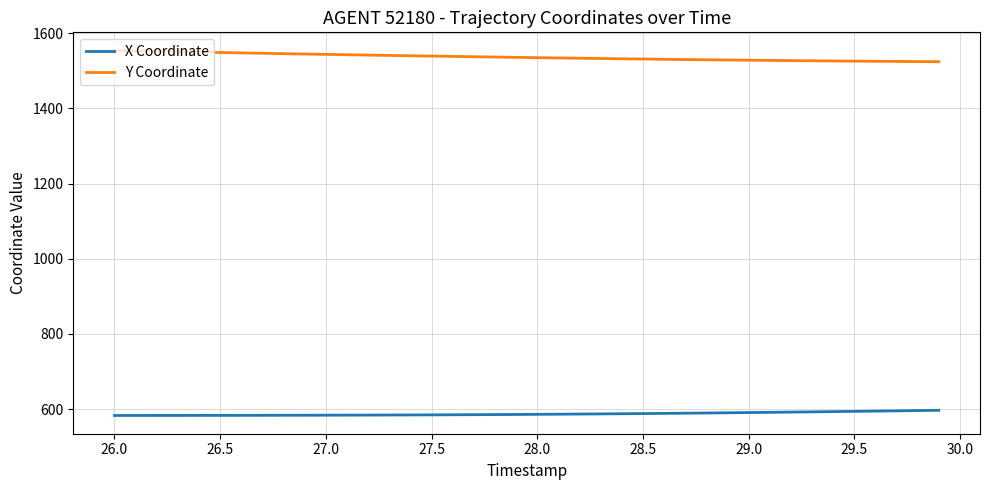

Which series has the largest total across all categories?

Y Coordinate